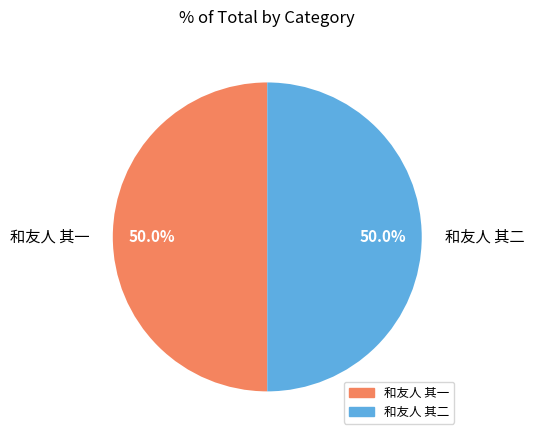

Is it true that 和友人 其二 is 28% of the pie?

False